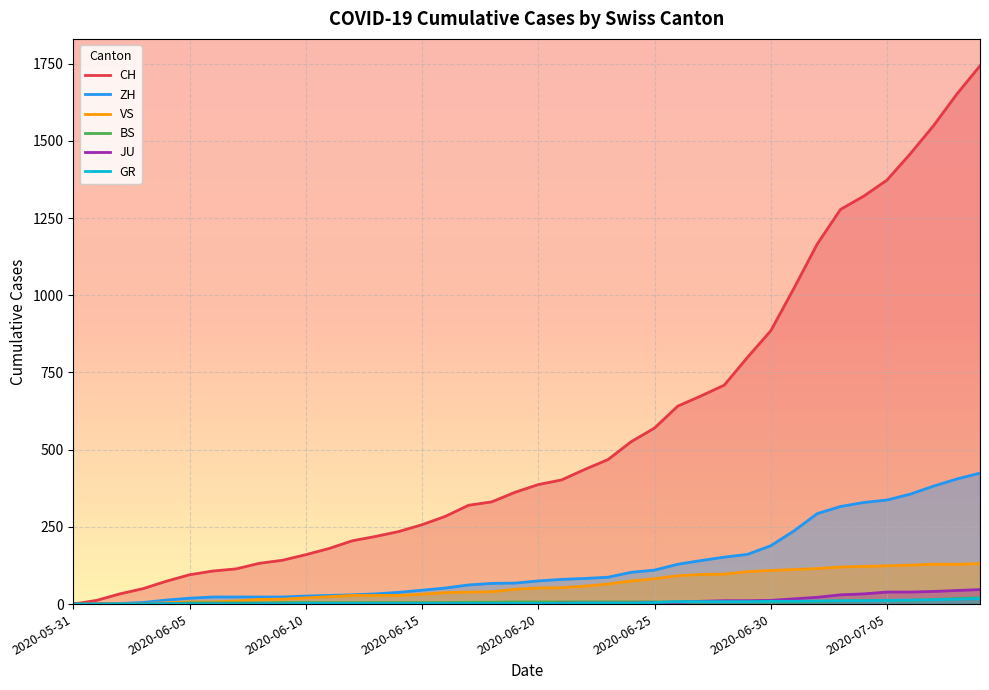

Is the value of CH at 2020-06-05 greater than the value of VS at 2020-05-31?

Yes